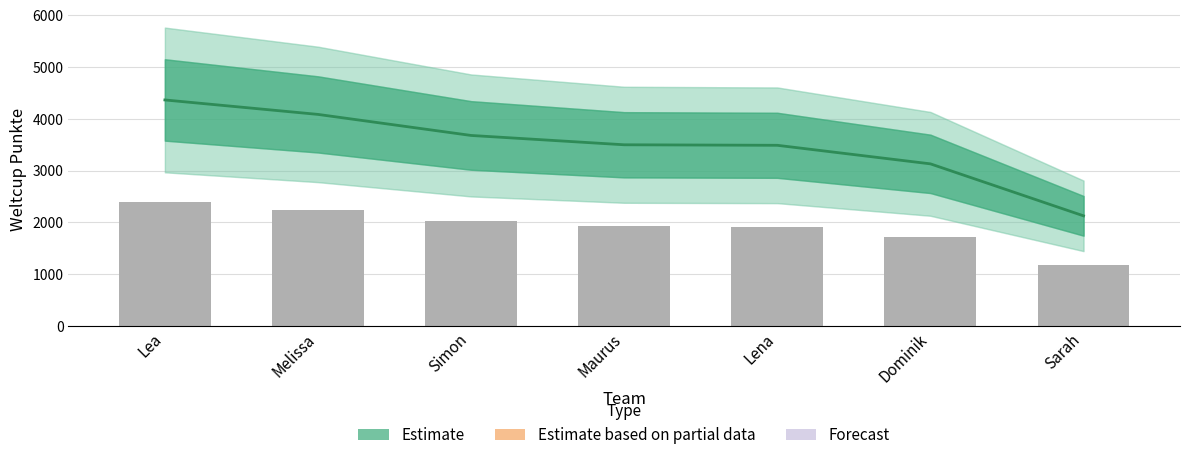

Are the bars horizontal?

No